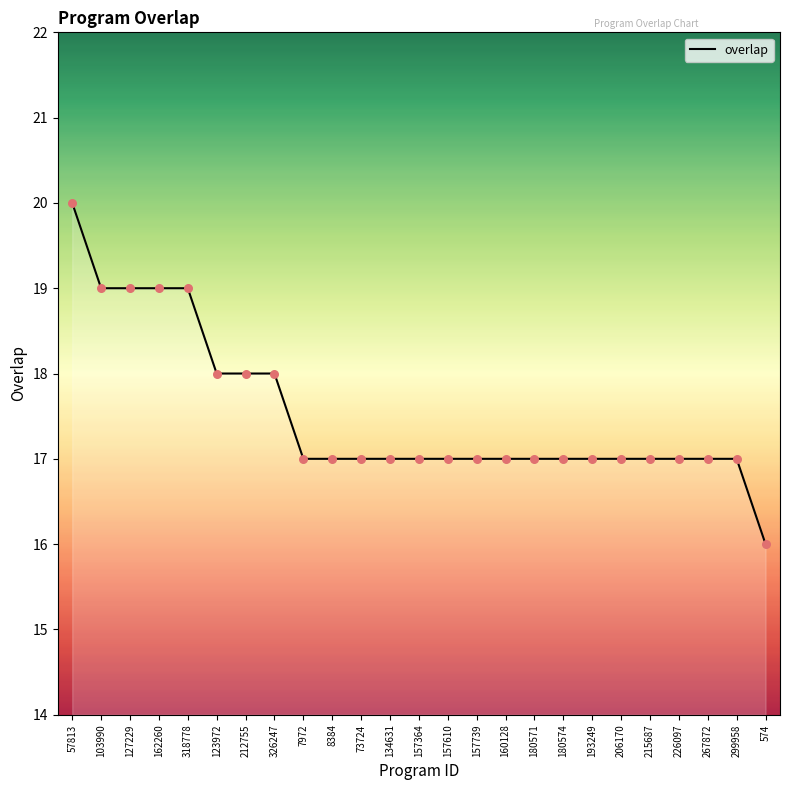

Which has a higher value, 157739 or 212755?

212755